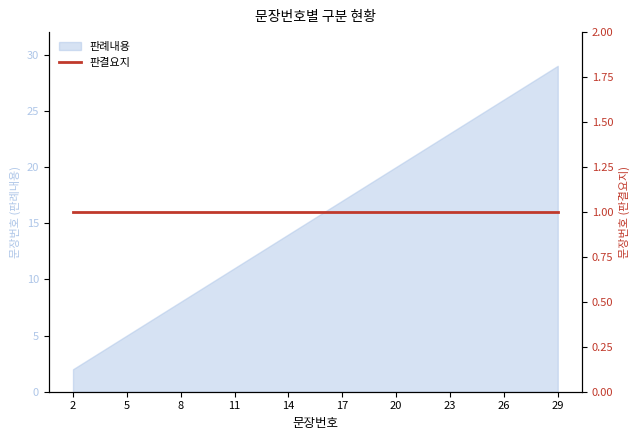

The value of 판례내용 at 5 is 5. True or false?

True